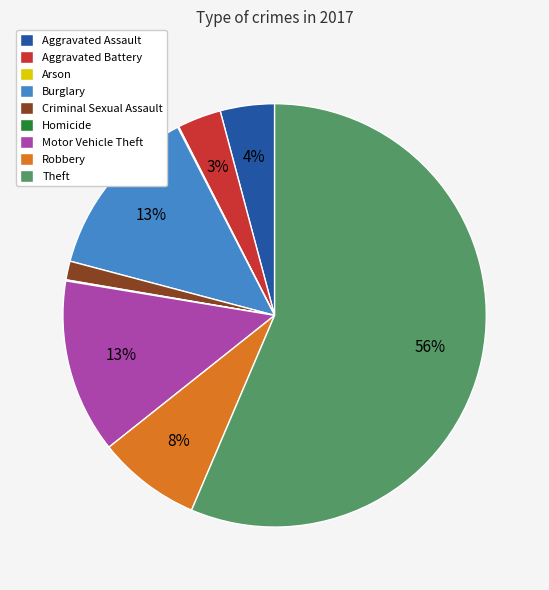

To the nearest percent, what portion does Aggravated Assault represent?

4%